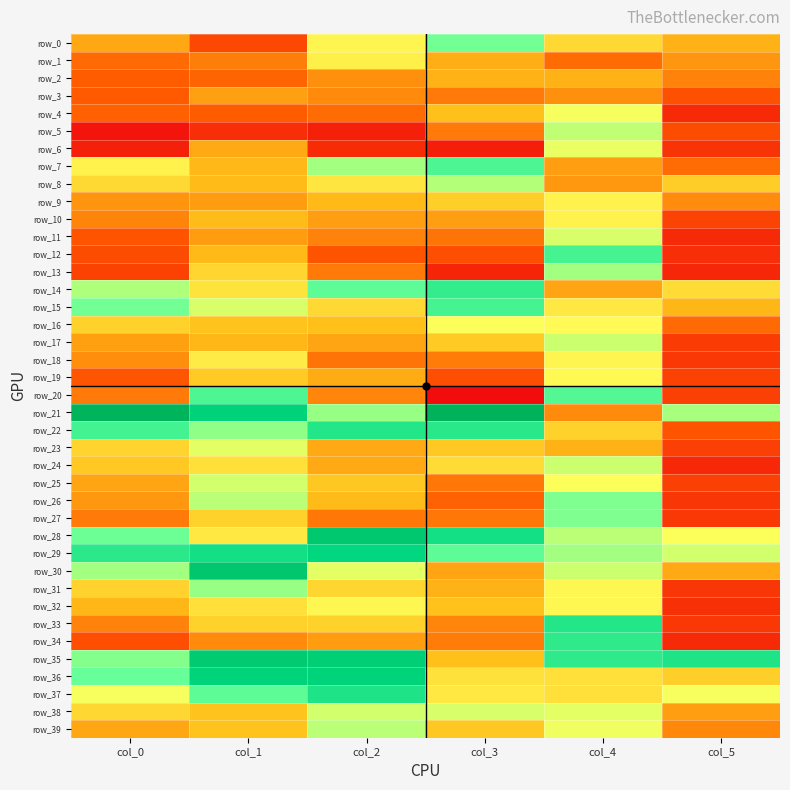

Which series has the largest range (max minus min)?

row_21